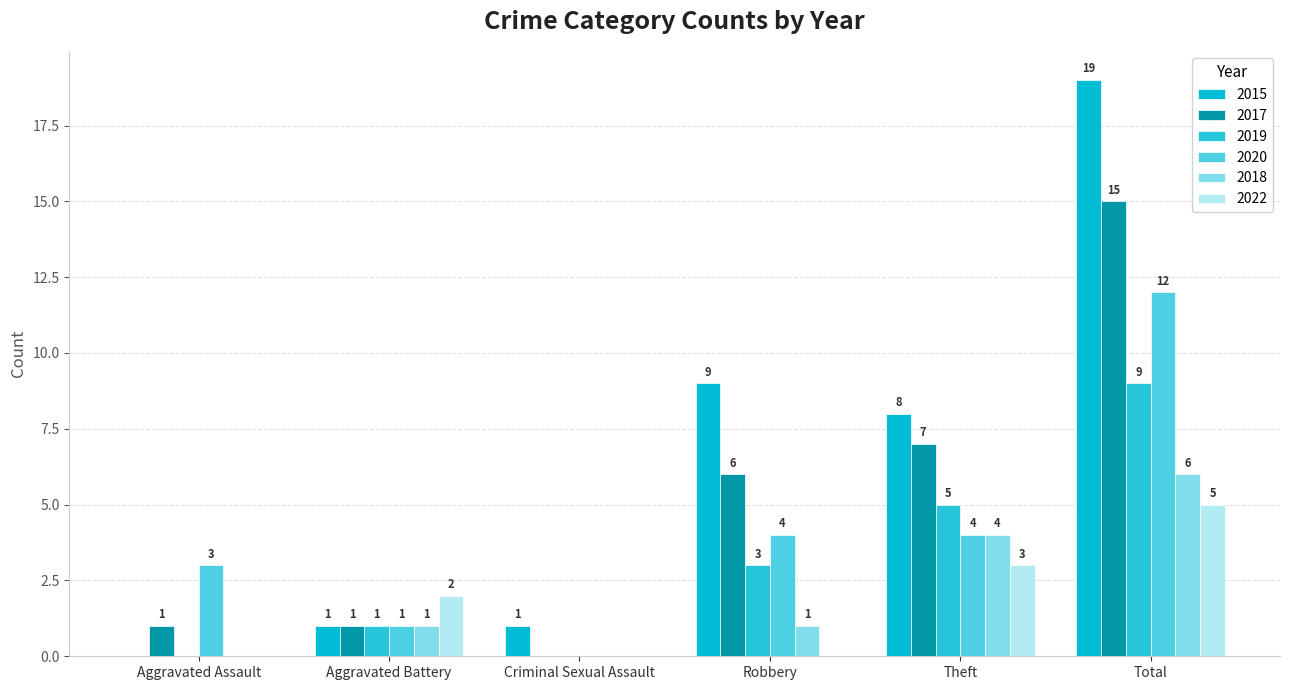

Which series has the largest range (max minus min)?

2015